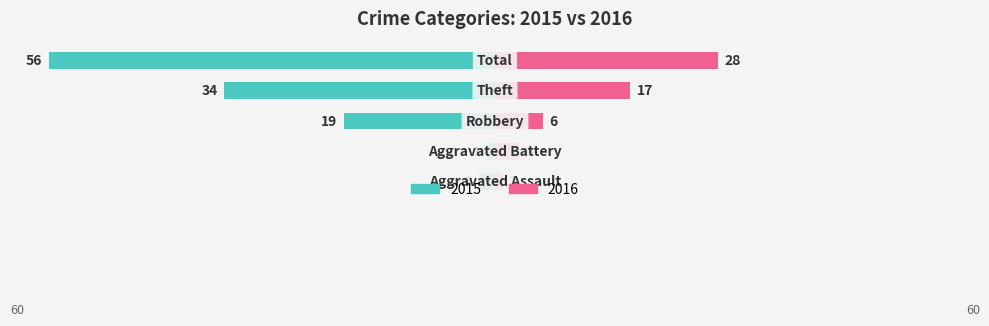

What is the label of the 5th bar from the left?

Total